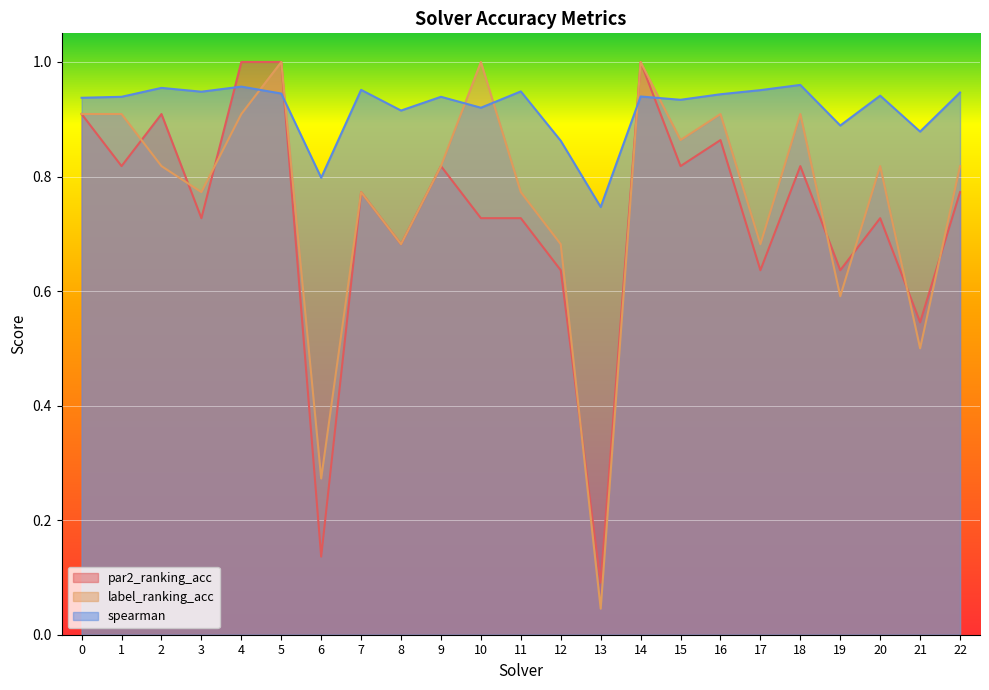

The value of spearman at 10 is 1.2. True or false?

False